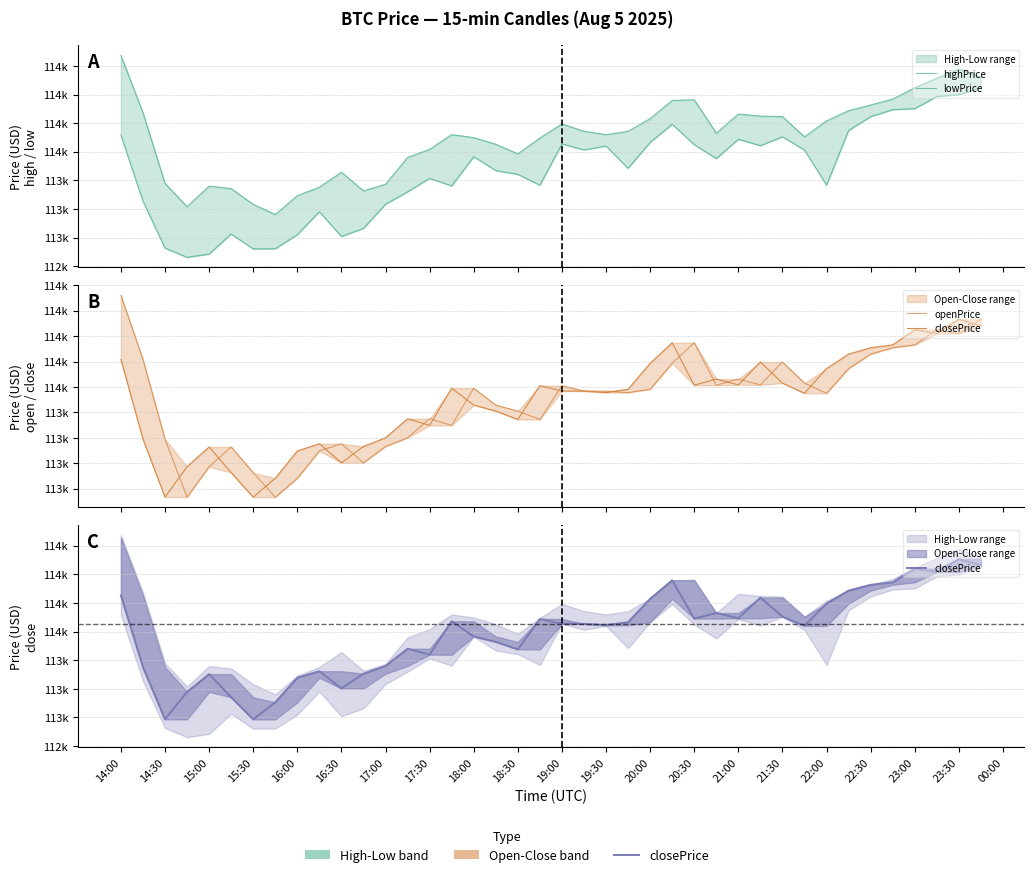

Is the value of openPrice at 22:00 greater than the value of lowPrice at 17:00?

Yes